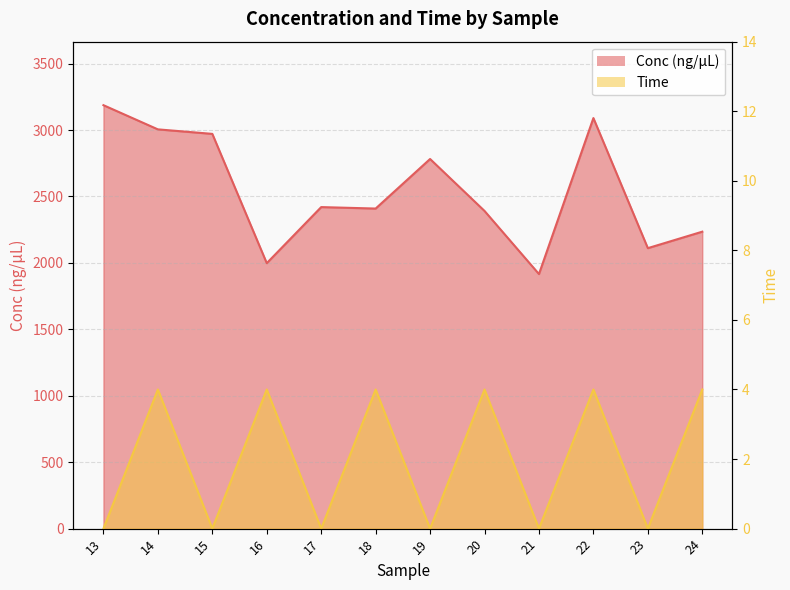

Rank the series by their maximum value, from highest to lowest.

Conc (ng/µL), Time